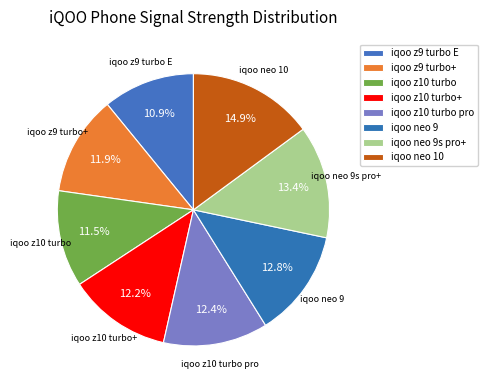

Does any single category account for the majority?

No